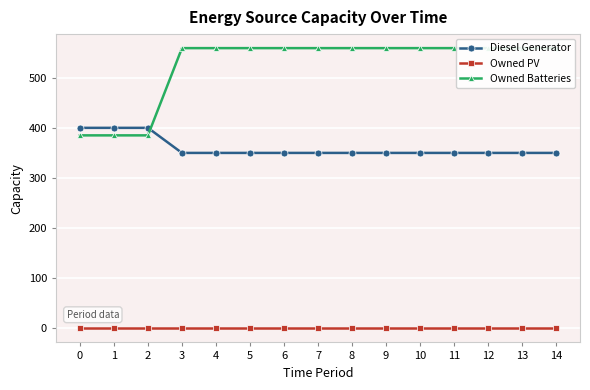

Is this an area chart (filled region under the line)?

No